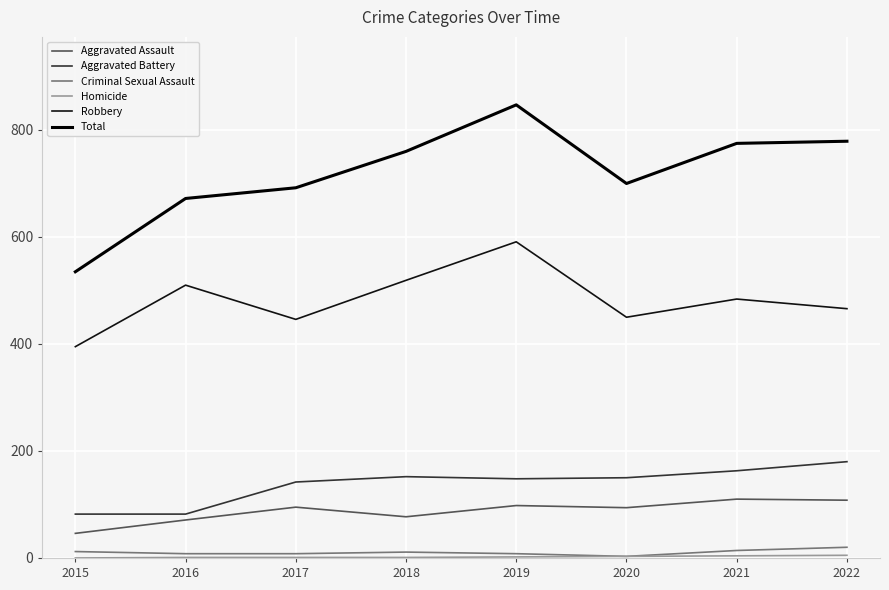

How many categories are shown in the chart?

8